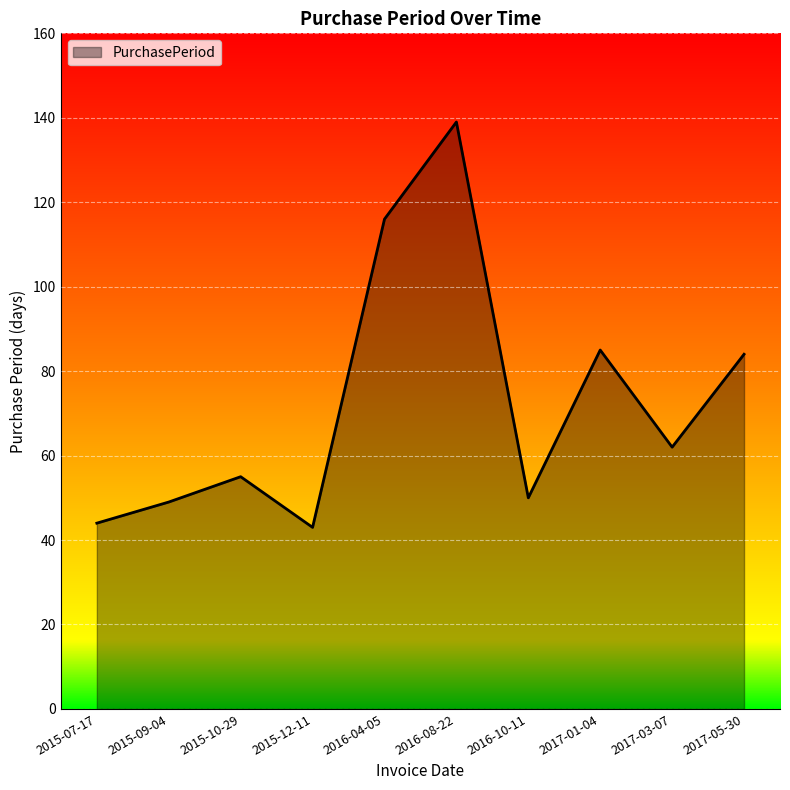

What is the difference between the values at 2017-03-07 and 2015-12-11?

19